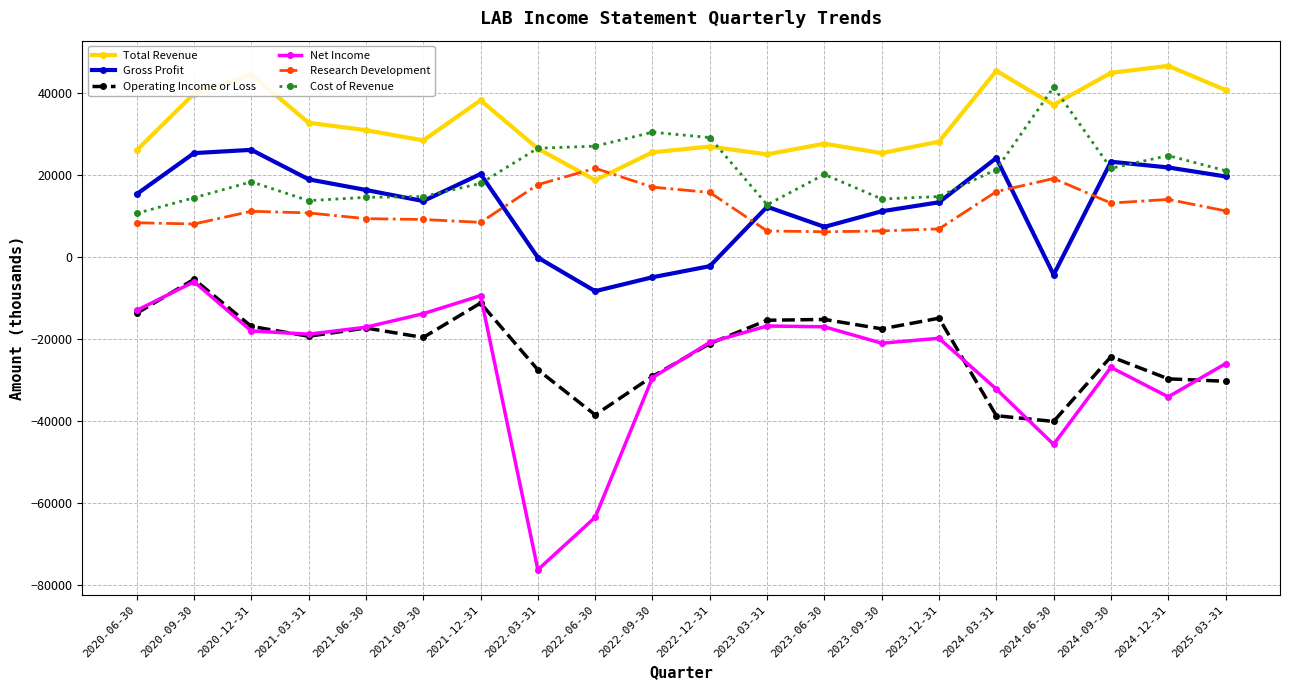

What is the sum of all Gross Profit values?

250000